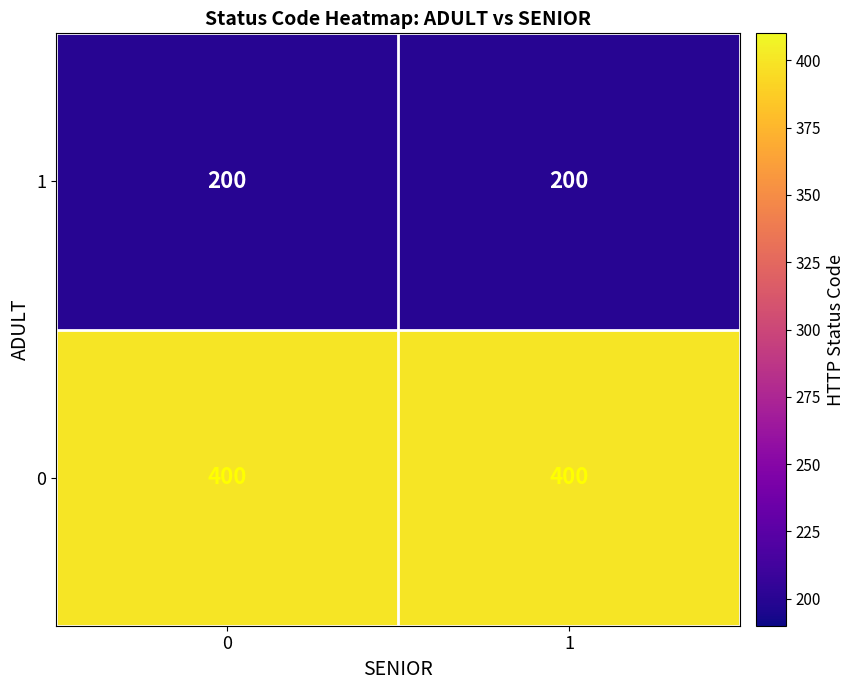

Rank the series at 1 from lowest to highest value.

1, 0